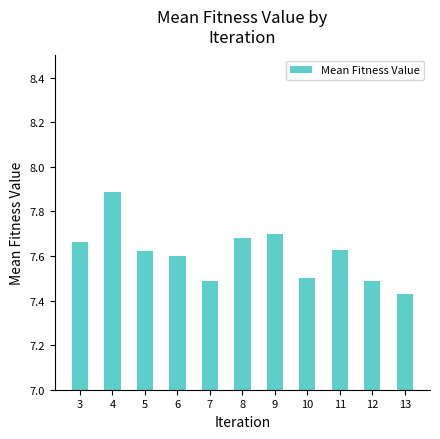

What is the value of the 5th bar from the left?

7.5